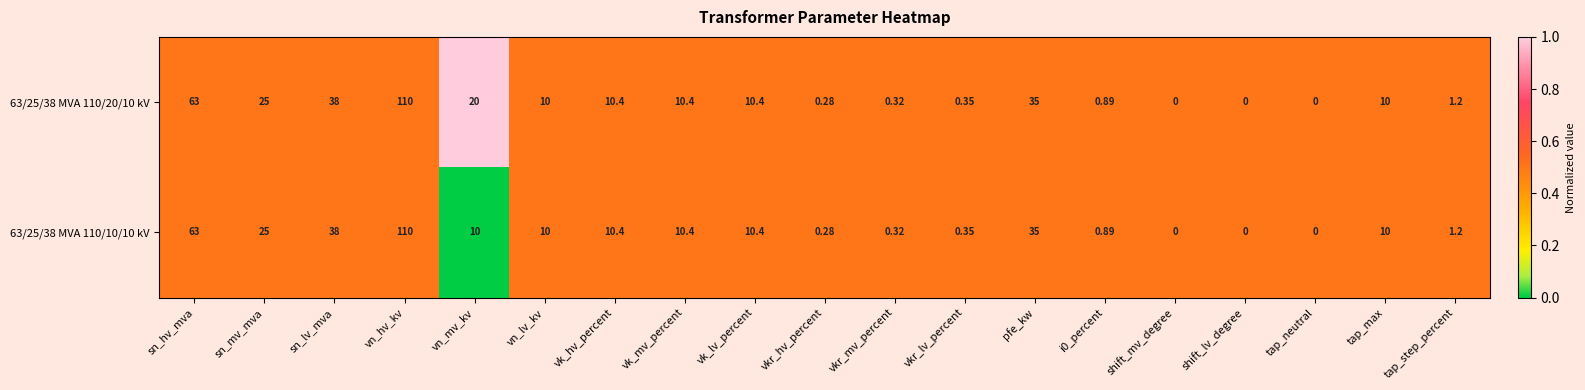

At which category is the sum across all series the highest?

vn_hv_kv